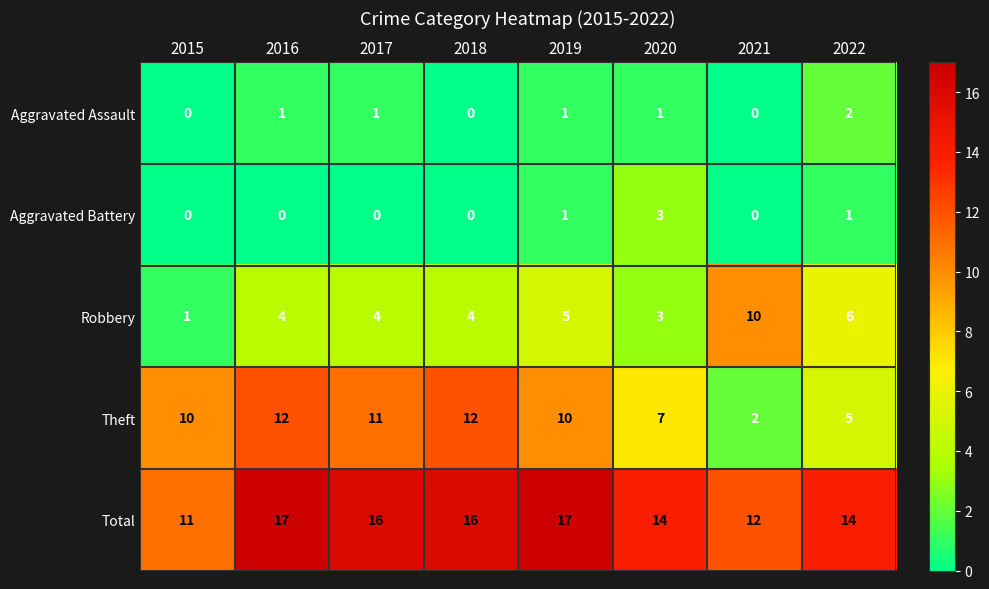

List the series in order of their peak value, highest first.

Total, Theft, Robbery, Aggravated Battery, Aggravated Assault